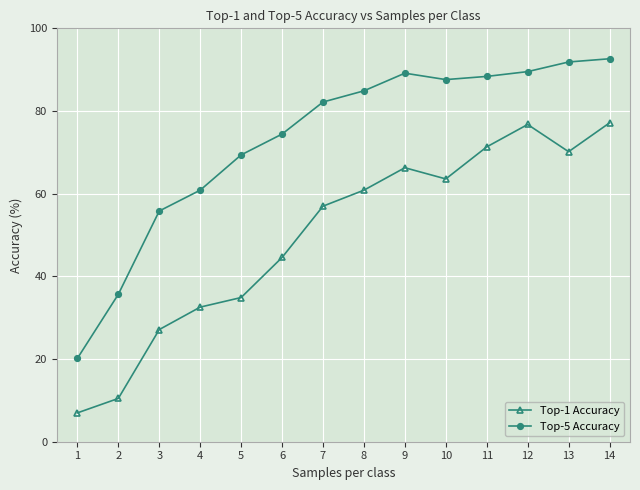

List the series in order of their overall mean, lowest first.

Top-1 Accuracy, Top-5 Accuracy